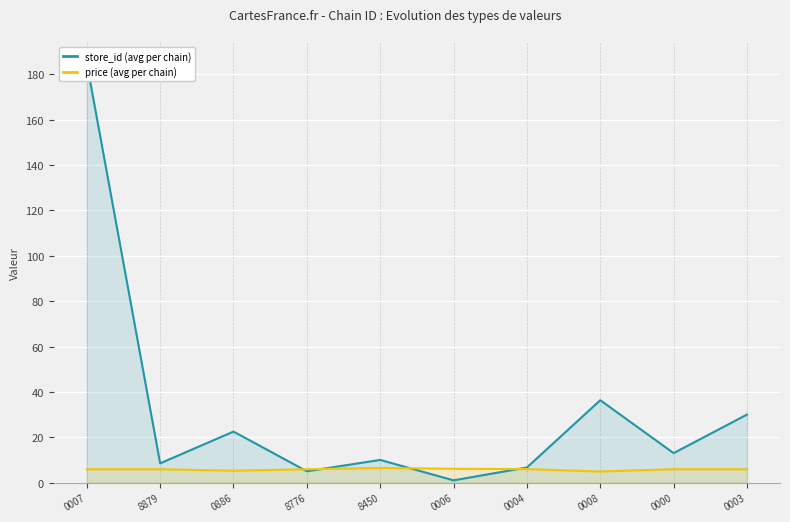

What are all the series names shown in the legend?

store_id (avg per chain), price (avg per chain)